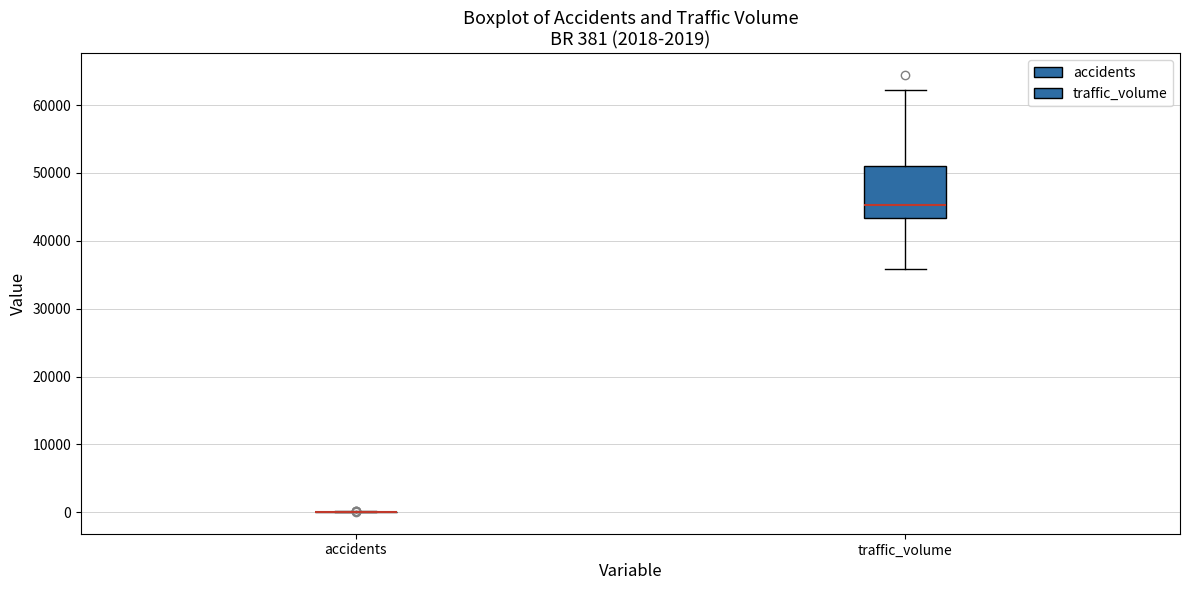

Comparing the boxes themselves (not the whiskers), which one is the tallest?

traffic_volume